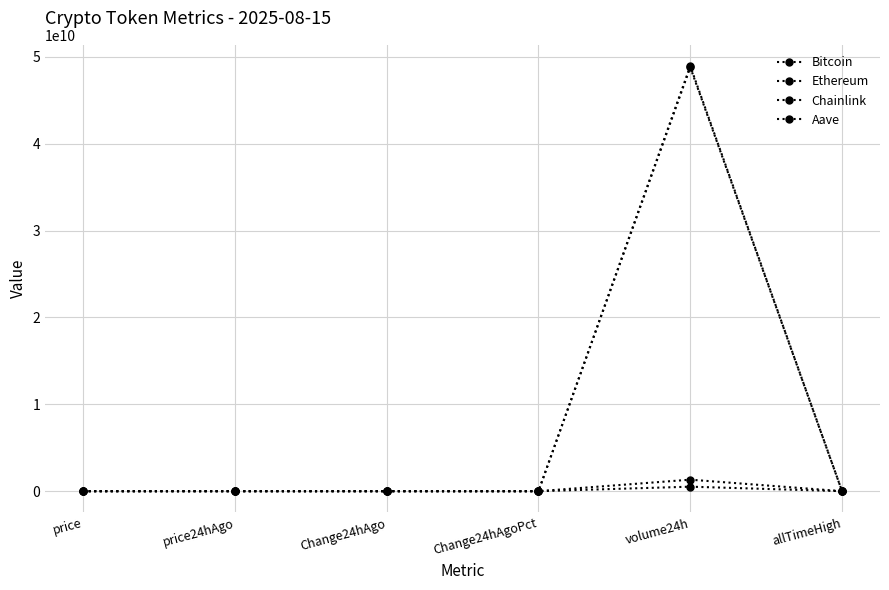

How many interior local valleys does the Ethereum series have?

1